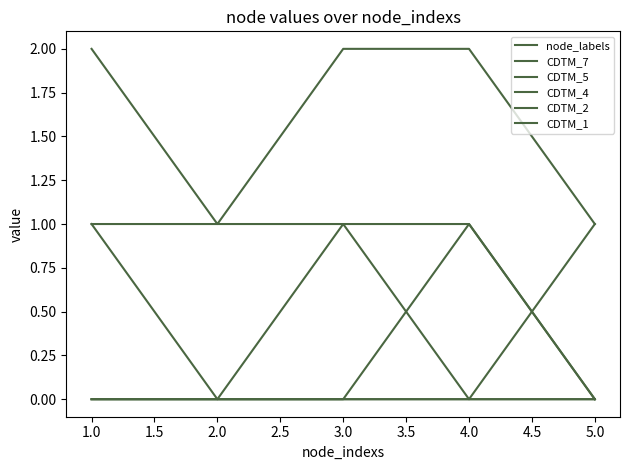

How many lines are shown in the chart?

6